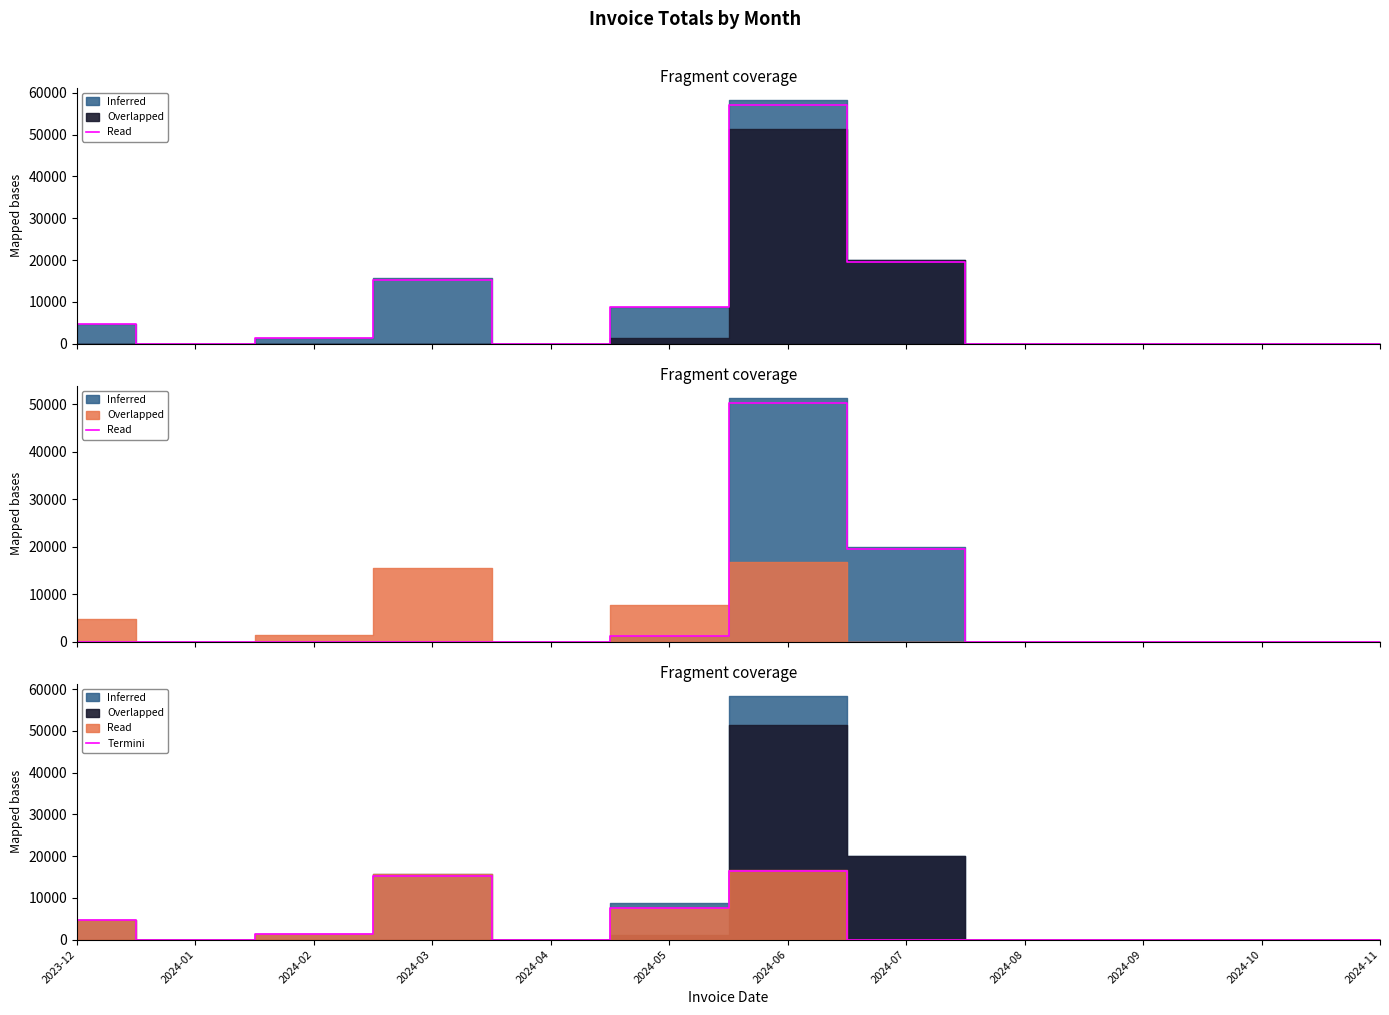

What is the difference between the maximum and minimum values?

16366.1